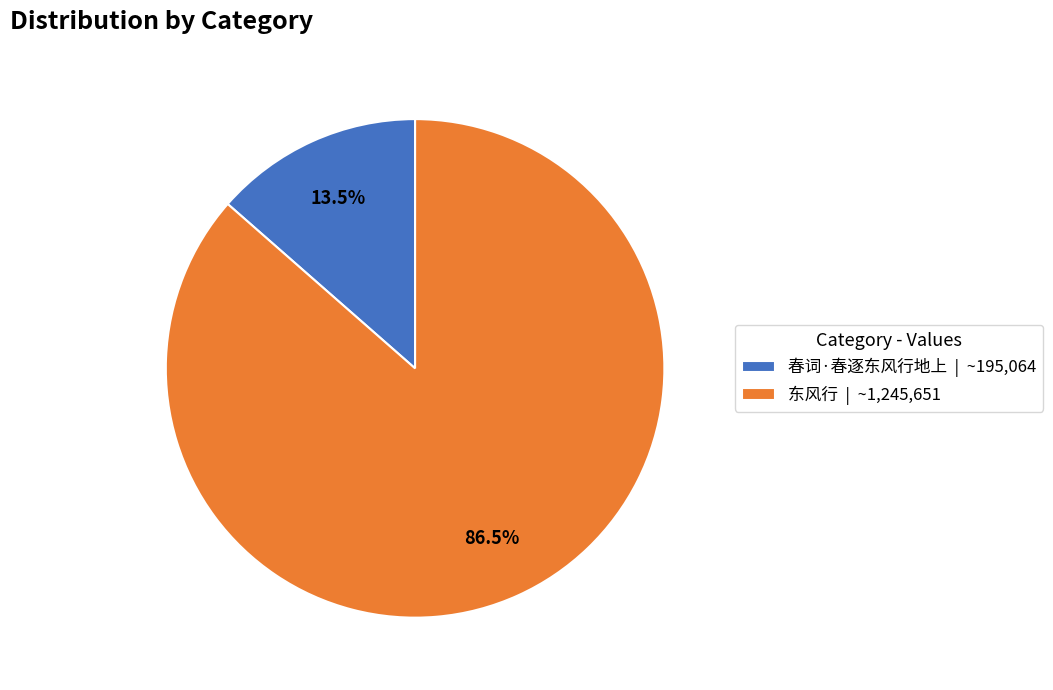

Which has a higher value, 春词·春逐东风行地上 | ~195,064 or 东风行 | ~1,245,651?

东风行 | ~1,245,651